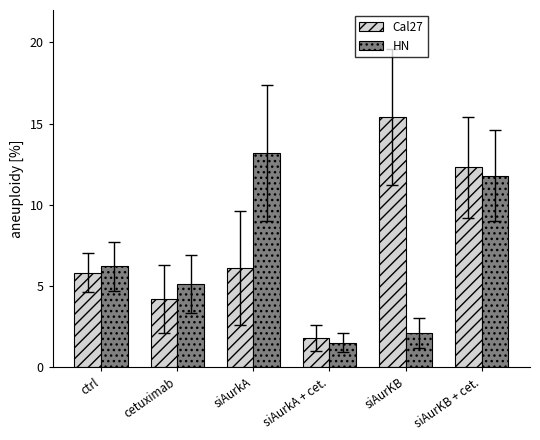

At how many categories does at least one series exceed 7?

3